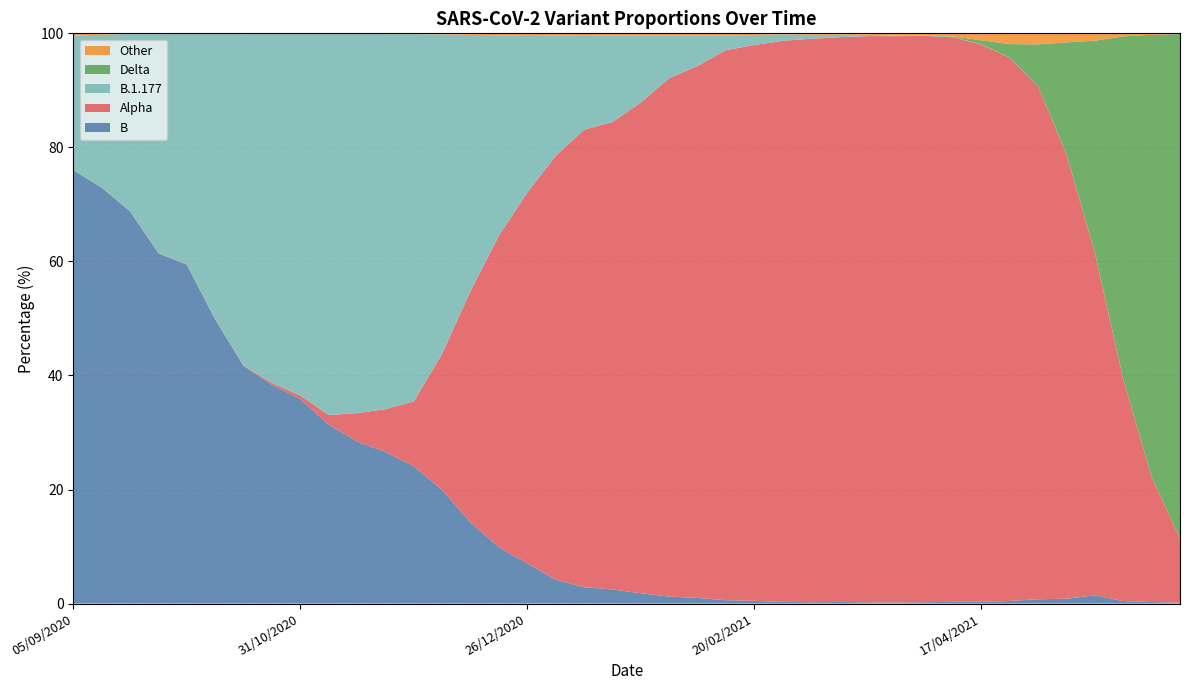

Reading left to right, extract all data points from this chart.

B: 76.0	72.9	68.8	61.4	59.4	49.8	41.7	38.4	35.9	31.4	28.4	26.6	24.1	19.9	14.2	9.9	7.0	4.2	2.9	2.5	1.8	1.2	1.0	0.6	0.5	0.3	0.2	0.3	0.2	0.2	0.2	0.3	0.3	0.5	0.8	0.9	1.4	0.4	0.3	0.2
Other: 0.4	0.2	0.1	0.1	0.1	0.1	0.1	0.1	0.0	0.1	0.1	0.1	0.1	0.2	0.3	0.3	0.5	0.4	0.3	0.4	0.4	0.3	0.3	0.3	0.3	0.2	0.3	0.2	0.3	0.4	0.4	0.5	1.2	1.9	1.9	1.6	1.3	0.5	0.3	0.1
Alpha: 0.0	0.0	0.0	0.0	0.1	0.1	0.1	0.3	0.6	1.7	5.0	7.5	11.4	23.9	40.6	54.7	65.1	74.3	80.2	82.0	86.1	90.9	93.3	96.5	97.5	98.4	98.8	99.0	99.3	99.3	99.3	99.0	97.7	95.3	89.9	77.9	60.1	38.9	21.9	11.3
B.1.177: 23.6	26.8	31.1	38.5	40.4	50.0	58.1	61.2	63.5	66.9	66.5	65.8	64.4	56.0	44.9	35.1	27.4	21.1	16.6	15.2	11.7	7.5	5.4	2.6	1.7	1.1	0.7	0.5	0.2	0.1	0.1	0.0	0.0	0.0	0.0	0.0	0.0	0.0	0.0	0.0
Delta: 0.0	0.0	0.0	0.0	0.0	0.0	0.0	0.0	0.0	0.0	0.0	0.0	0.0	0.0	0.0	0.0	0.0	0.0	0.0	0.0	0.0	0.0	0.0	0.0	0.0	0.0	0.0	0.0	0.0	0.0	0.0	0.1	0.7	2.4	7.3	19.6	37.2	60.1	77.5	88.4